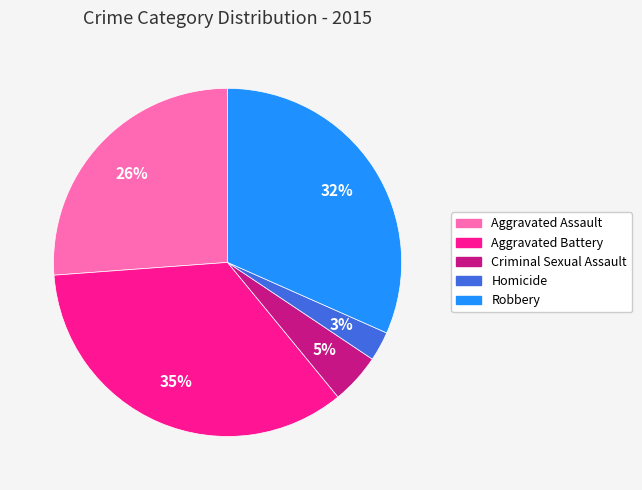

Which has a higher value, Aggravated Battery or Homicide?

Aggravated Battery